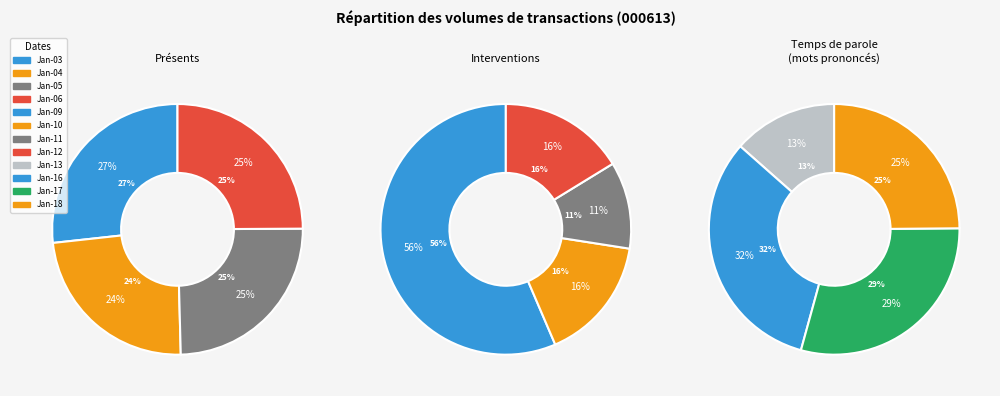

Is 2017-01-04 the majority of the pie?

No